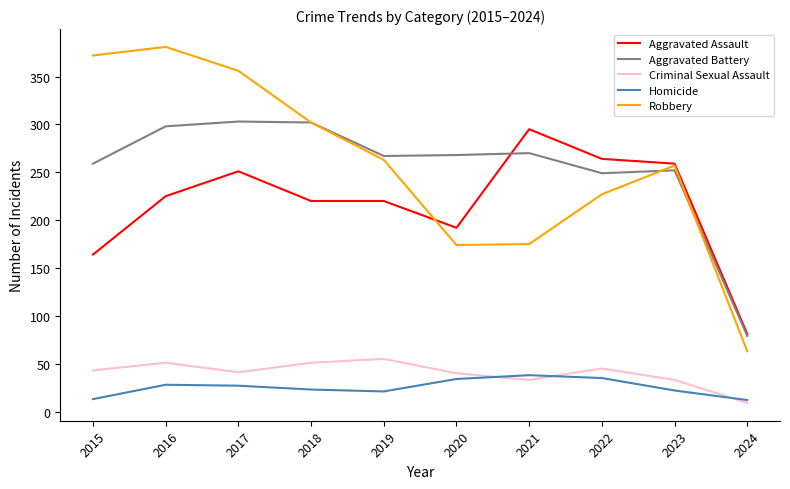

What is the maximum value for Robbery?

381